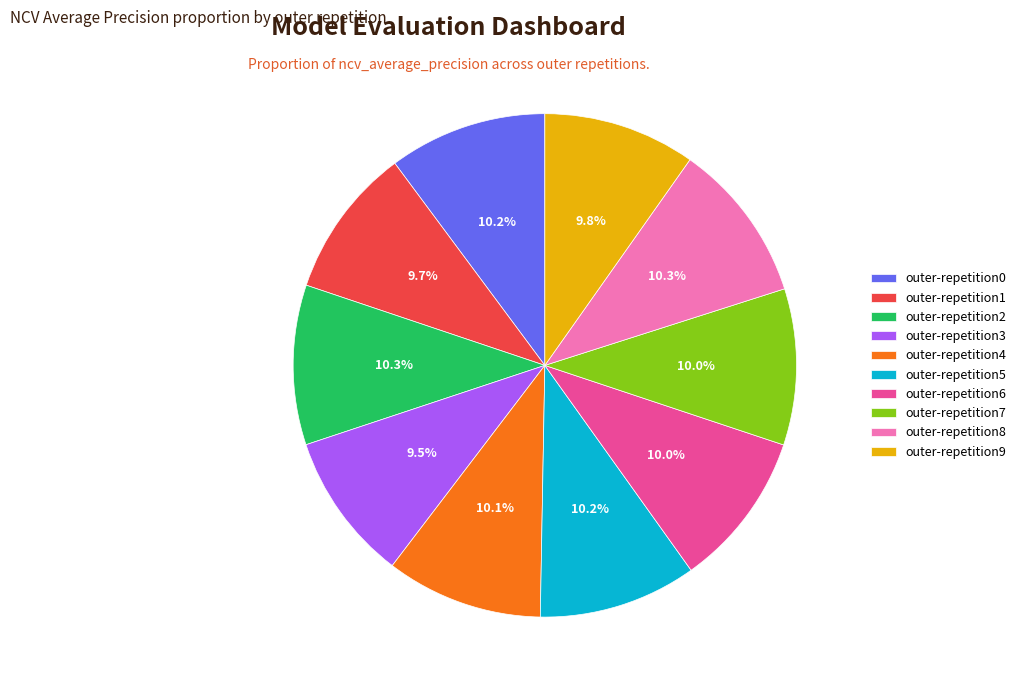

Do outer-repetition6 and outer-repetition2 together represent more than half of the pie?

No